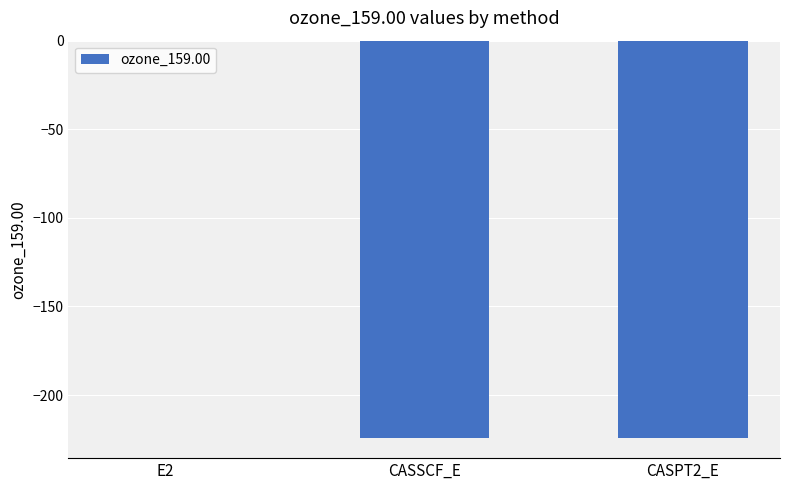

How many series are shown in this chart?

1